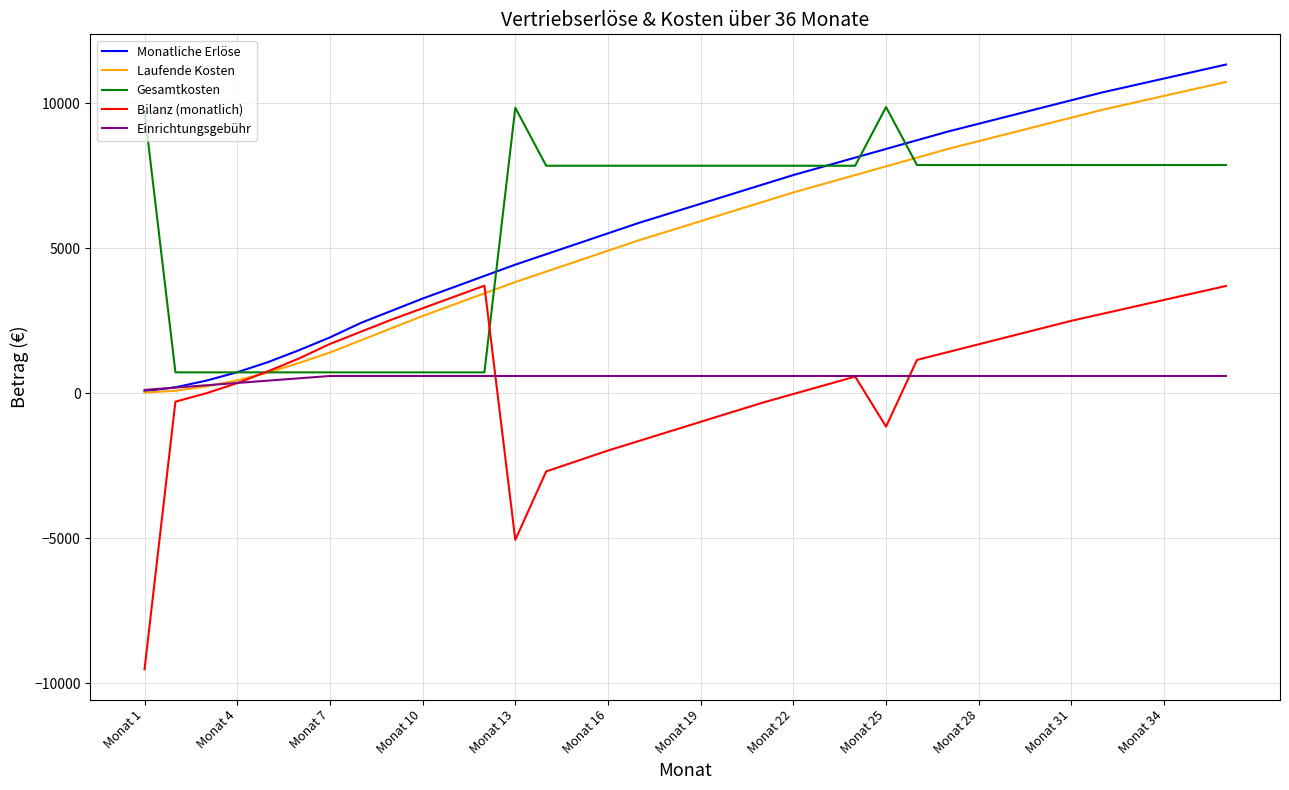

What is the smallest value displayed?

-9515